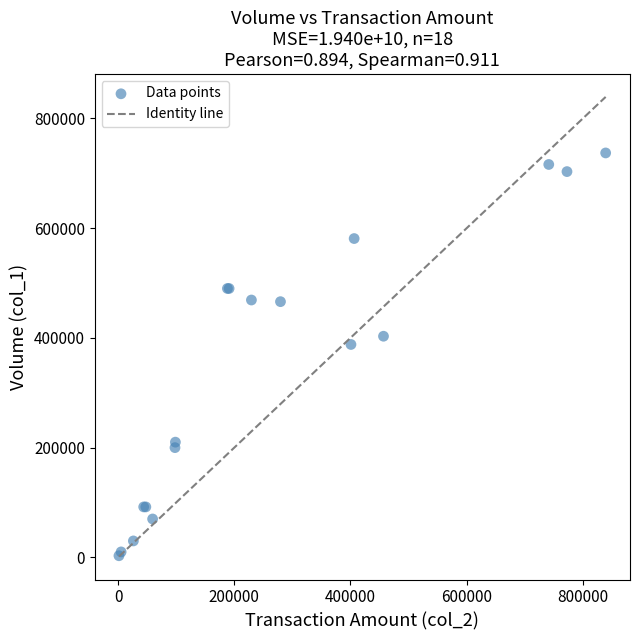

What Y value in the scatter plot is closest to 370000?

388000